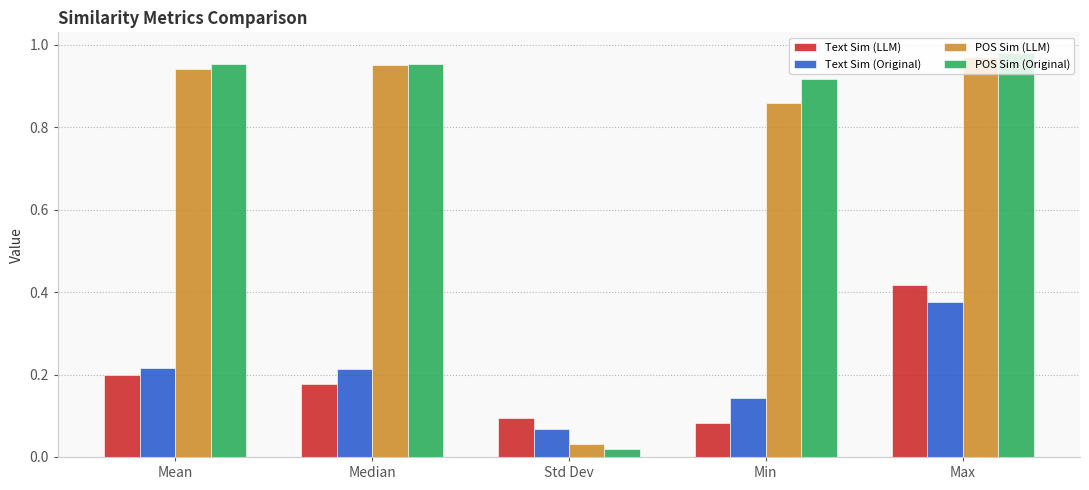

At which label does POS Sim (LLM) reach its minimum?

Std Dev